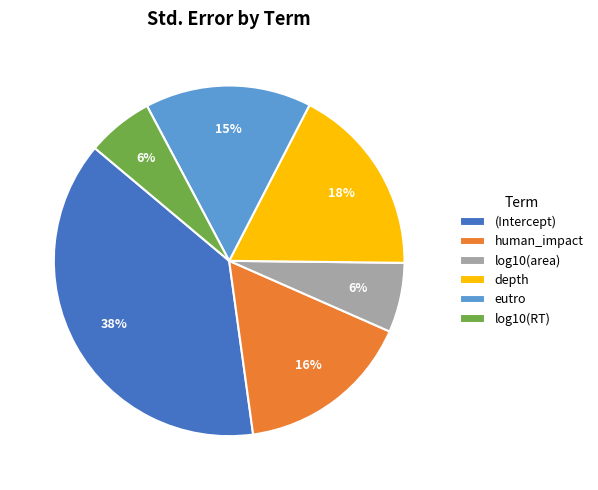

Do log10(area) and depth together represent more than half of the pie?

No